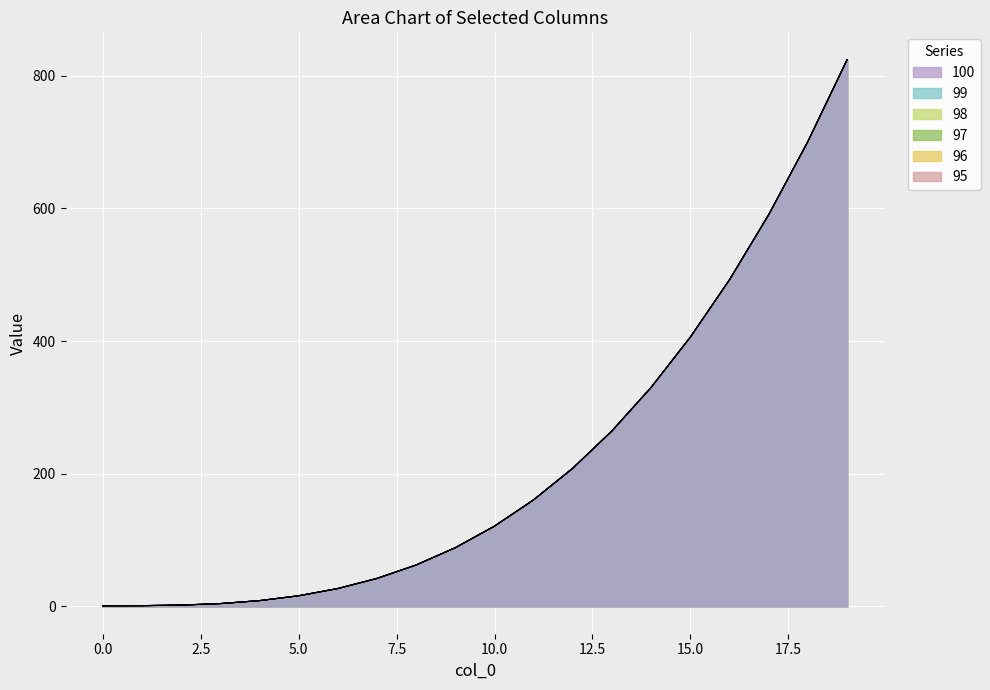

What is the difference between the 99 values at 1 and 8?

61.3